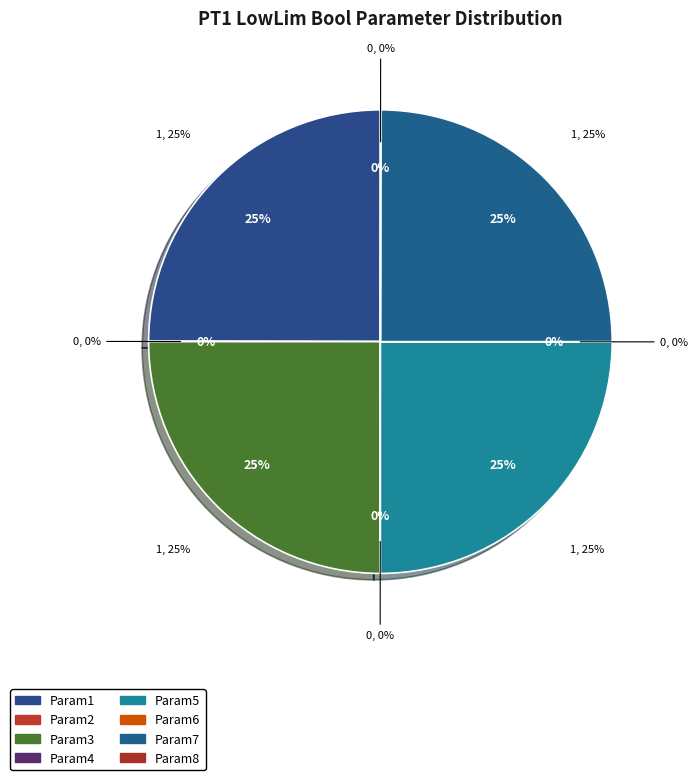

Is there any slice that represents more than half of the pie?

No